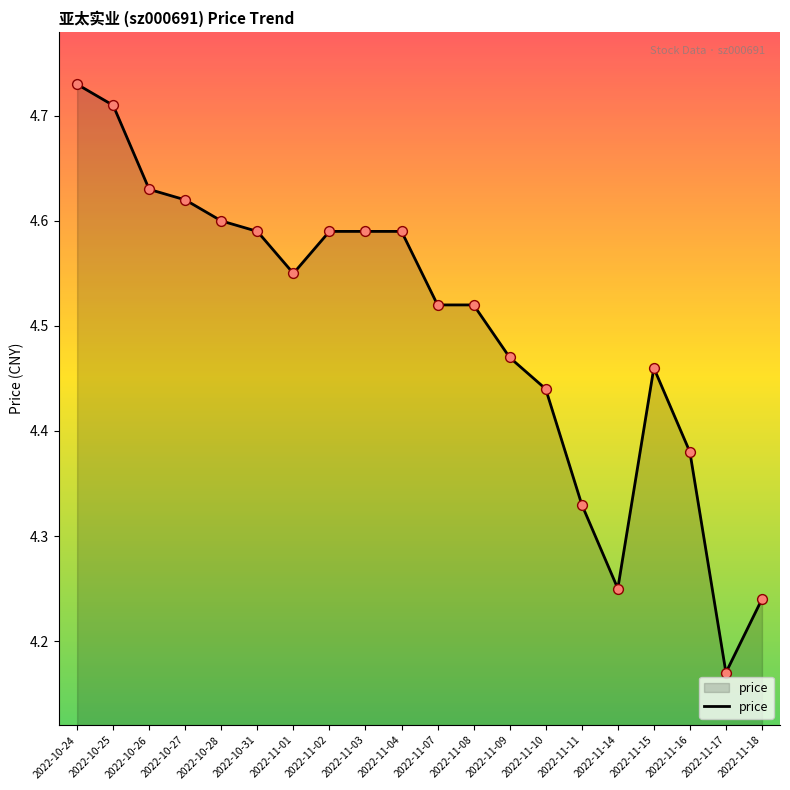

Approximately how many times larger is the value at 2022-11-08 compared to 2022-11-15?

1.0